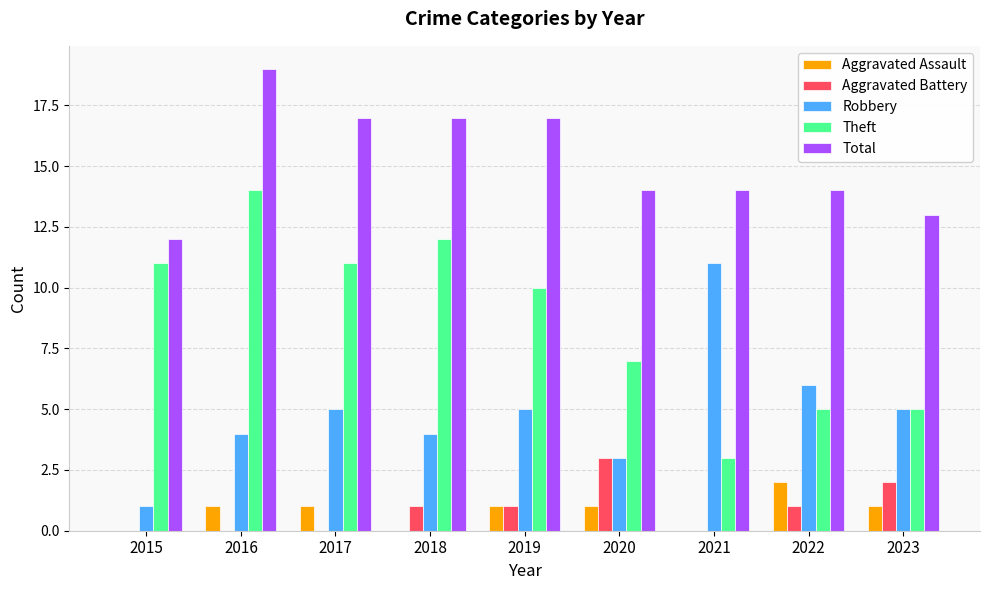

Reading left to right, what are all the values shown in this chart?

Aggravated Assault: 0	1	1	0	1	1	0	2	1
Aggravated Battery: 0	0	0	1	1	3	0	1	2
Robbery: 1	4	5	4	5	3	11	6	5
Theft: 11	14	11	12	10	7	3	5	5
Total: 12	19	17	17	17	14	14	14	13